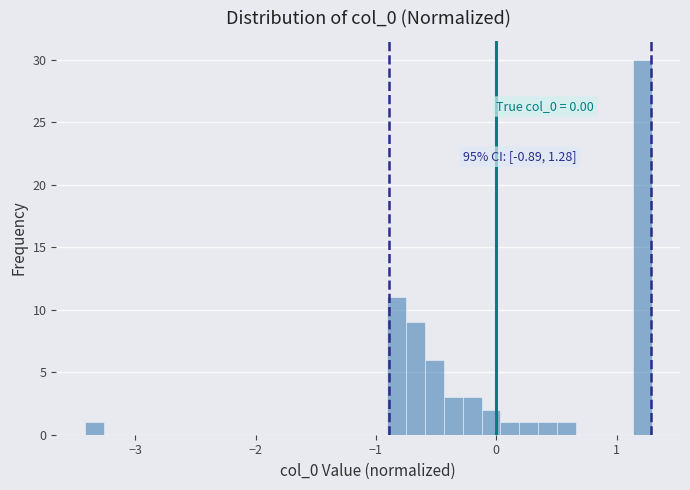

Read against the x-axis, roughly where is the centre of the tallest bar?

1.2